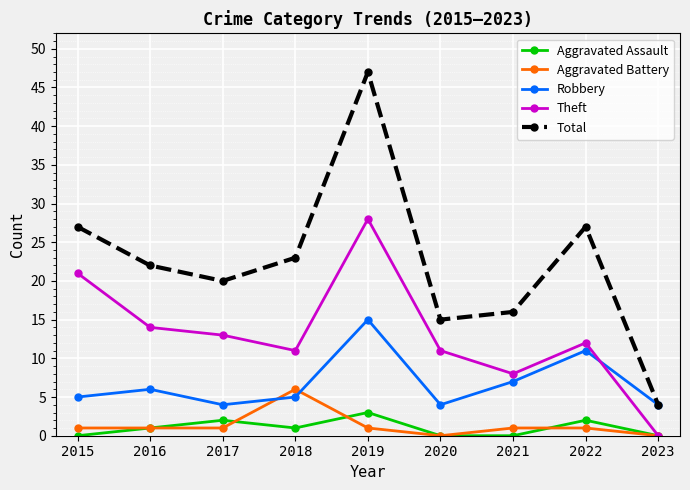

What is the sum of all Total values?

201